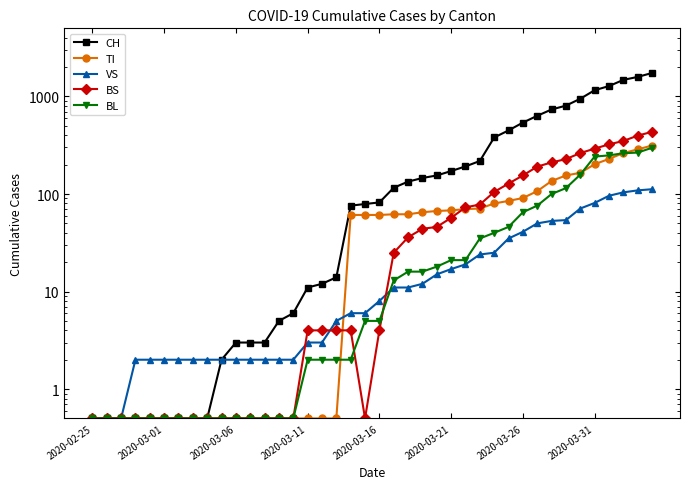

Is it true that BL equals 0.8 at 2020-03-06?

False